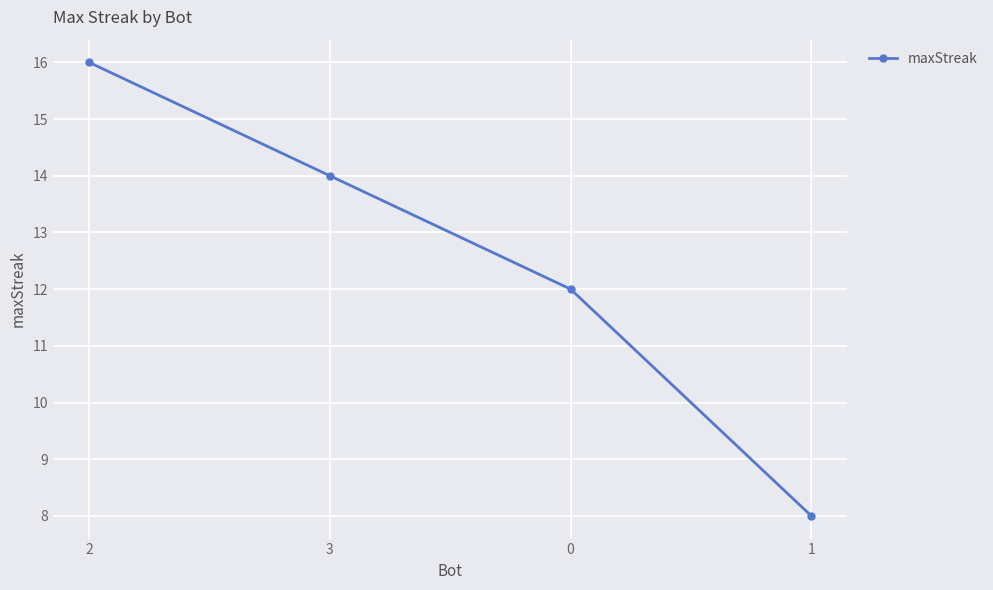

Count the number of data series in this chart.

1